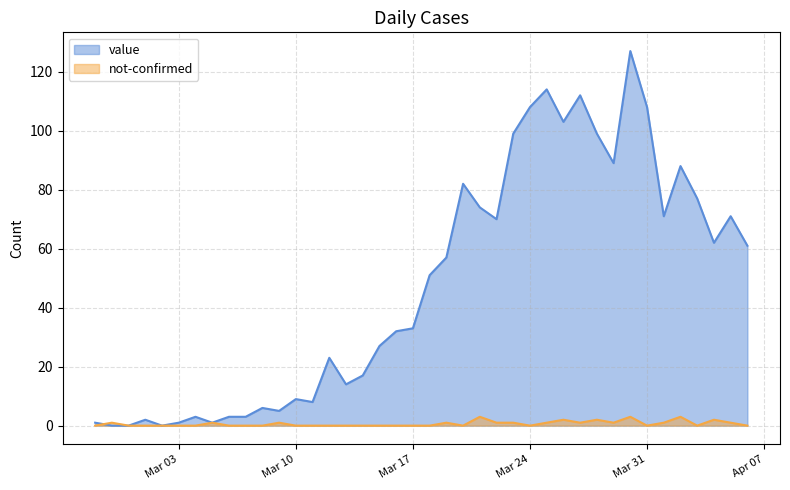

At how many categories does at least one series exceed 25?

23